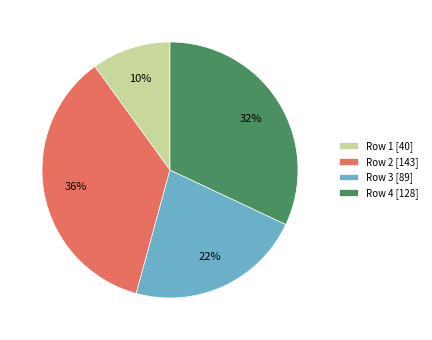

To the nearest percent, what portion does Row 4 [128] represent?

32%